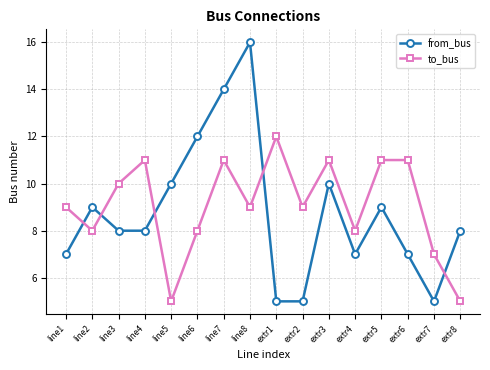

Between which two adjacent categories do from_bus and to_bus first intersect?

line1 and line2